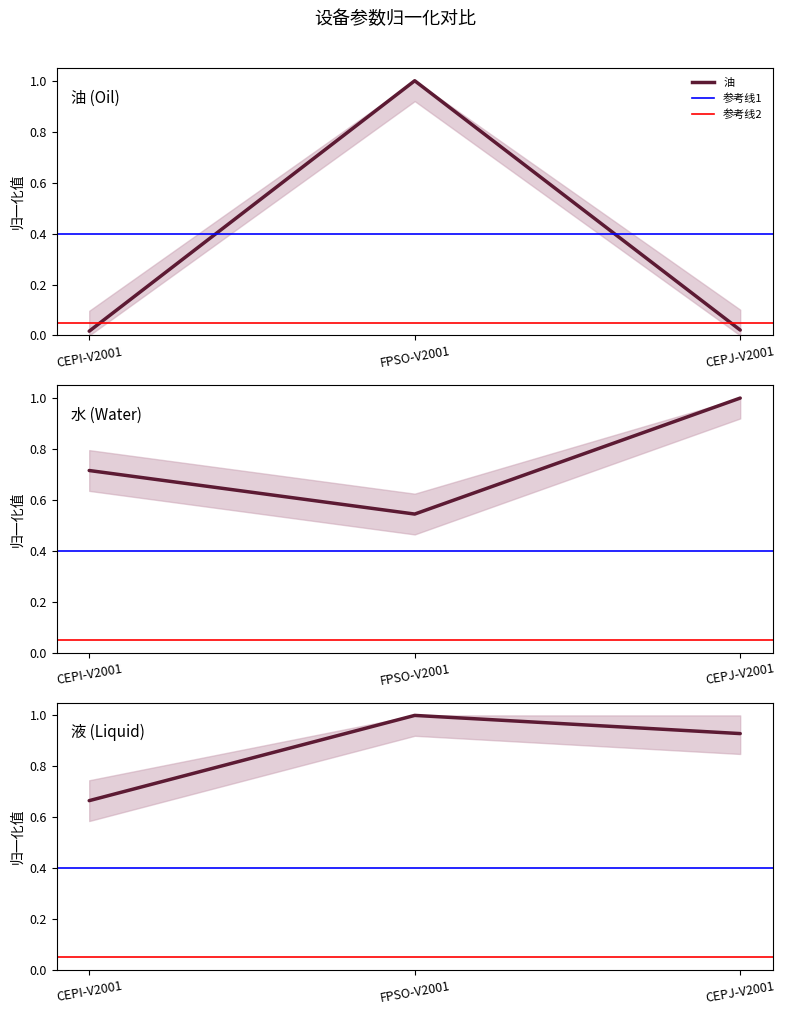

The 油 series shows 1.4 at FPSO-V2001. True or false?

False